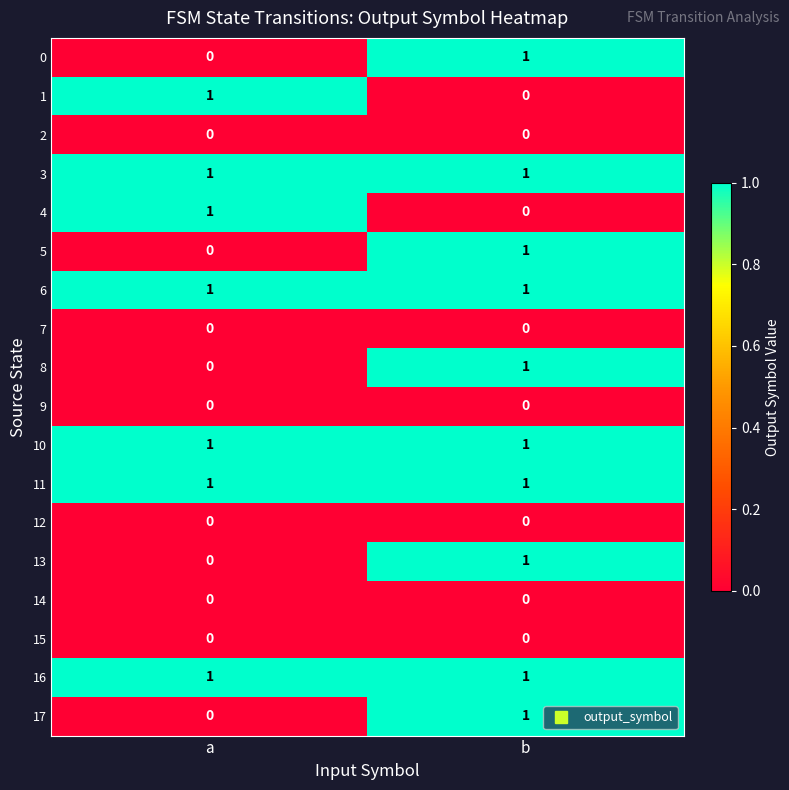

Is it true that 5 equals 0 at b?

False